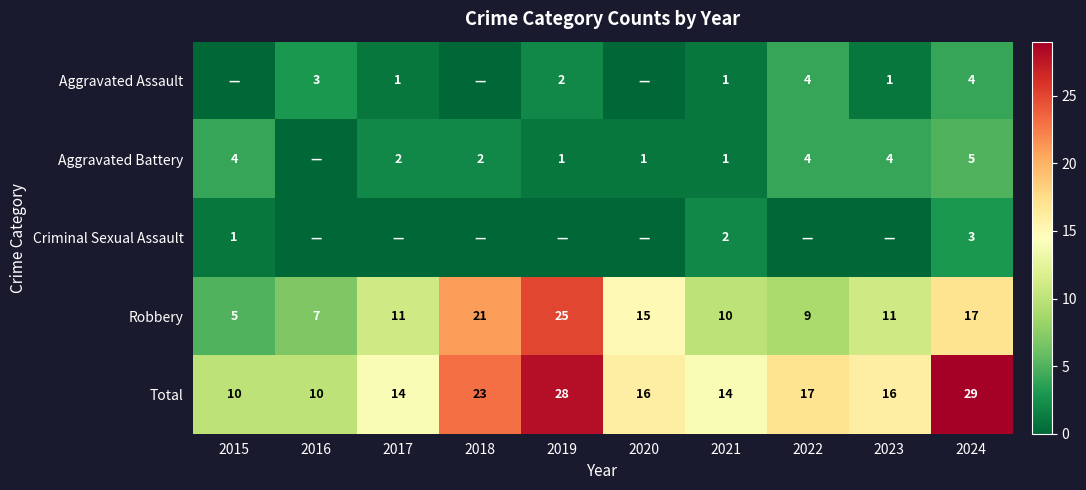

What is the difference between the Aggravated Battery values at 2023 and 2020?

3